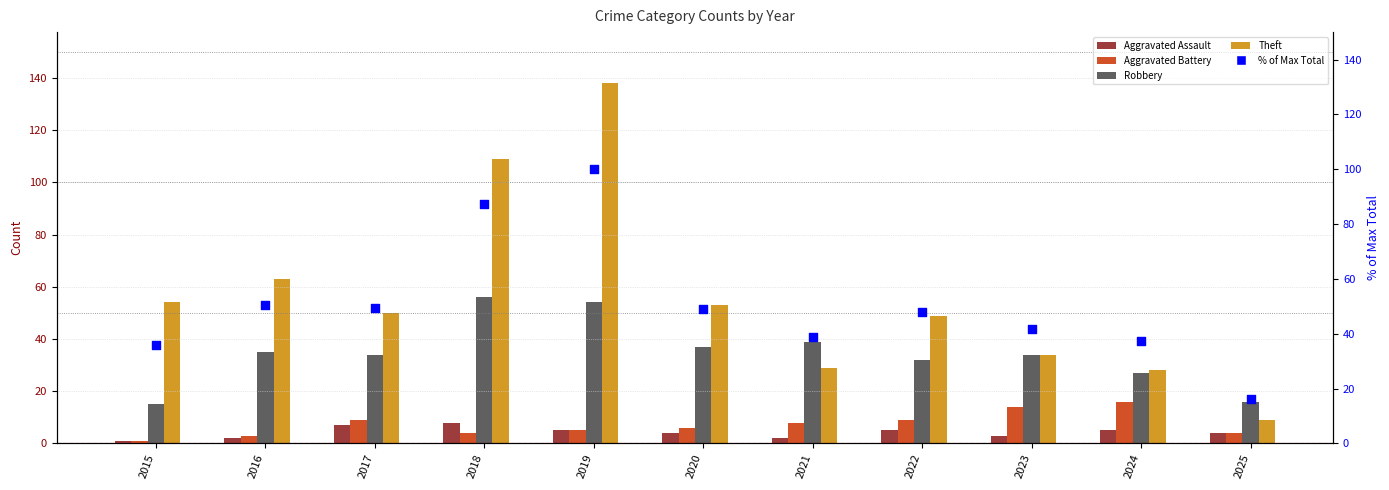

What are all the series names shown in the legend?

Aggravated Assault, Aggravated Battery, Robbery, Theft, % of Max Total